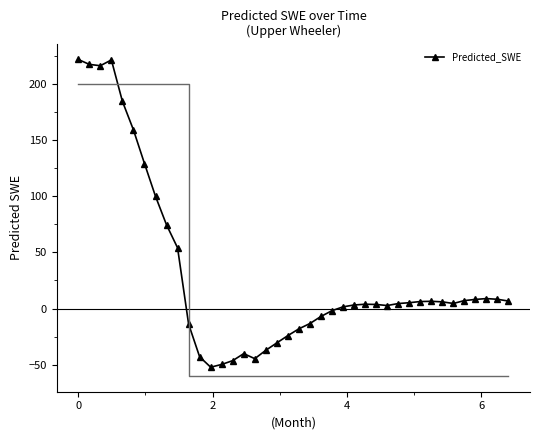

True or false: Predicted_SWE has more than 1 points higher than both neighbors.

True